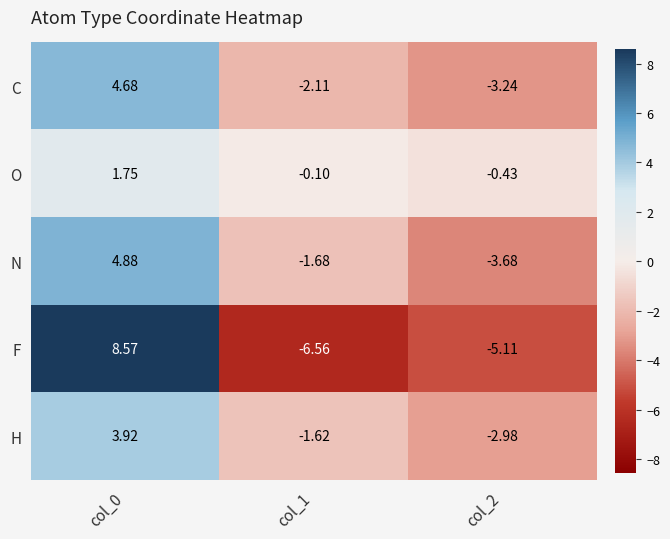

Which series has the widest spread of values?

F